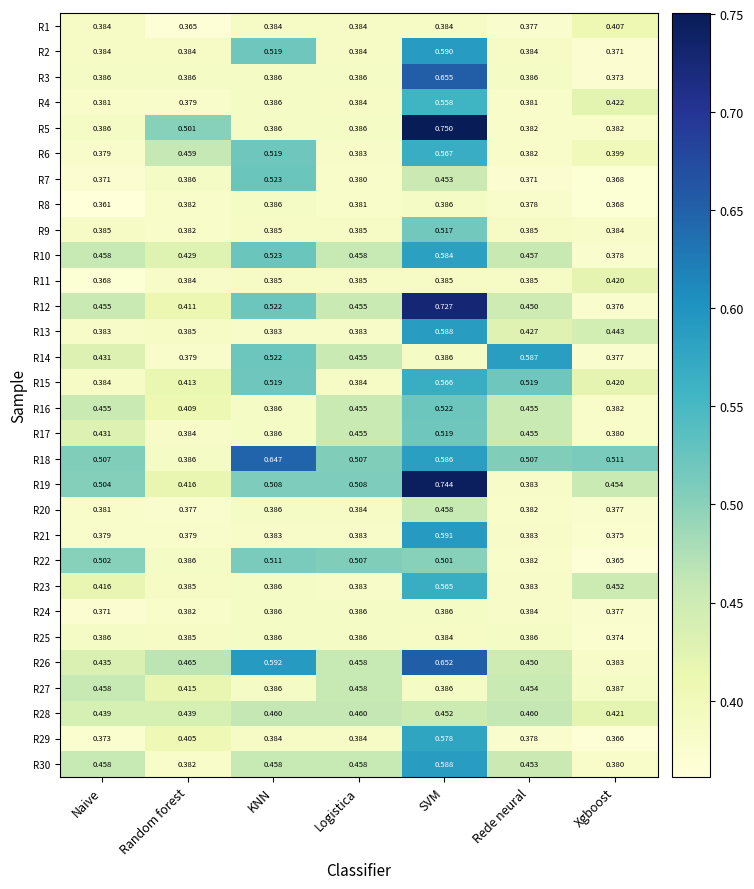

Which category has the lowest value across all series?

Naive